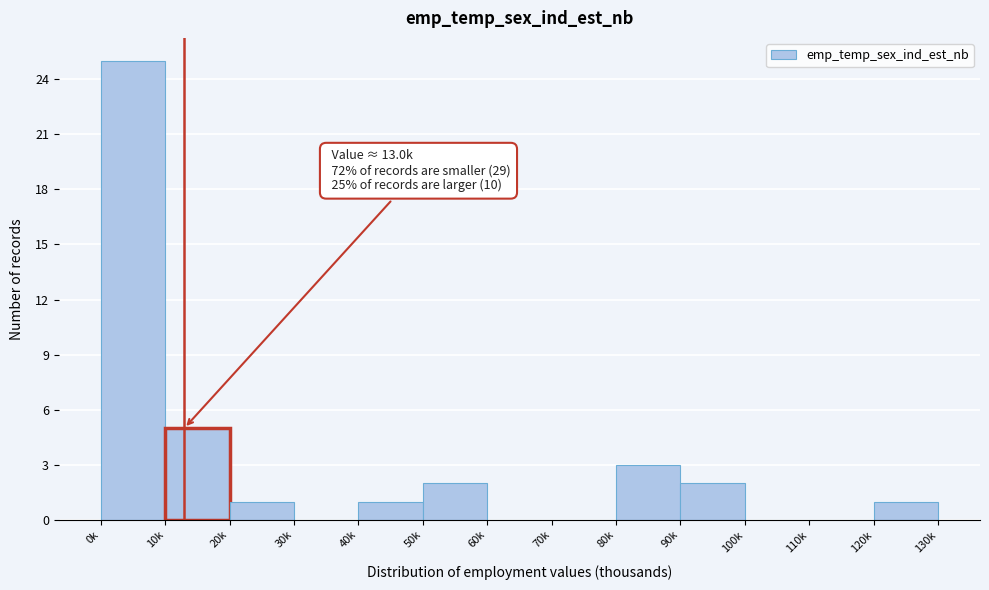

Reading left to right, list all the values displayed in this chart.

0k=25	10k=5	20k=1	30k=0	40k=1	50k=2	60k=0	70k=0	80k=3	90k=2	100k=0	110k=0	120k=1